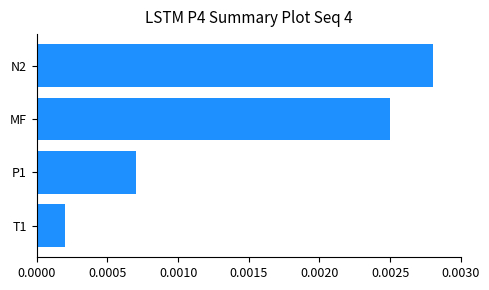

Rank the categories by value from highest to lowest.

N2, MF, P1, T1